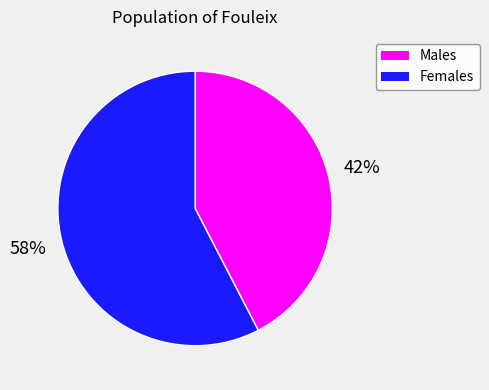

How many slices are in this pie chart?

2